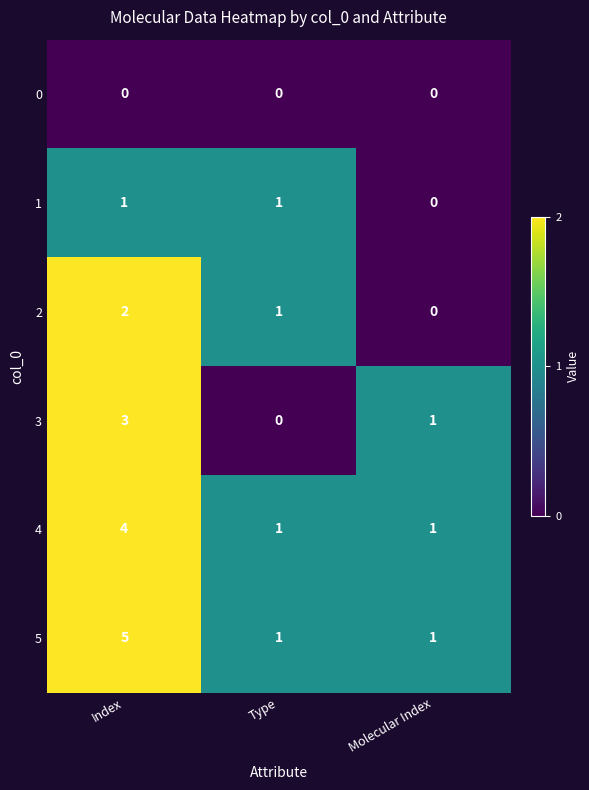

At which category is the sum across all series the highest?

Index